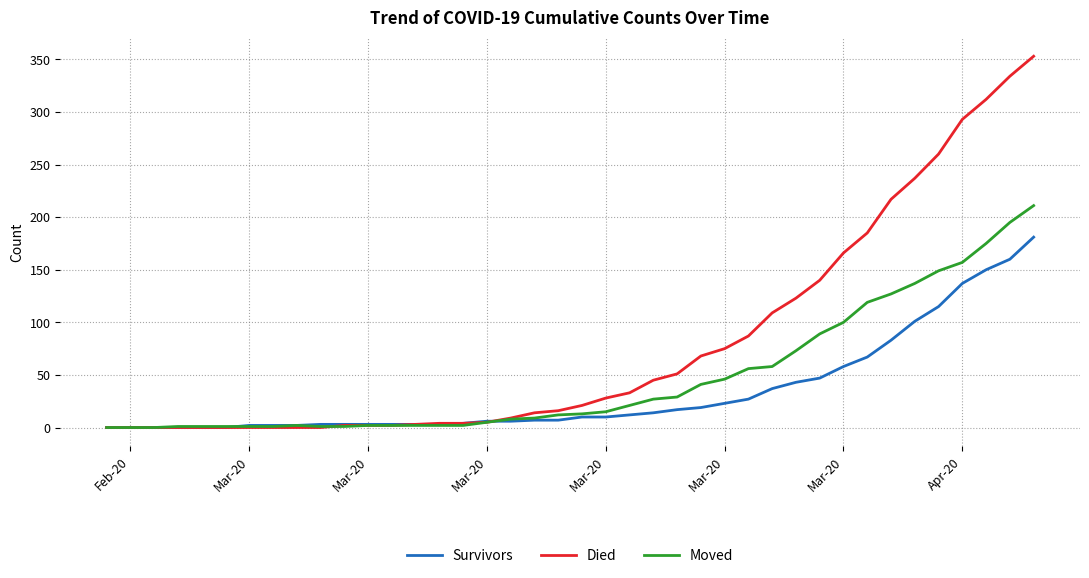

Which series has the largest total across all categories?

Died